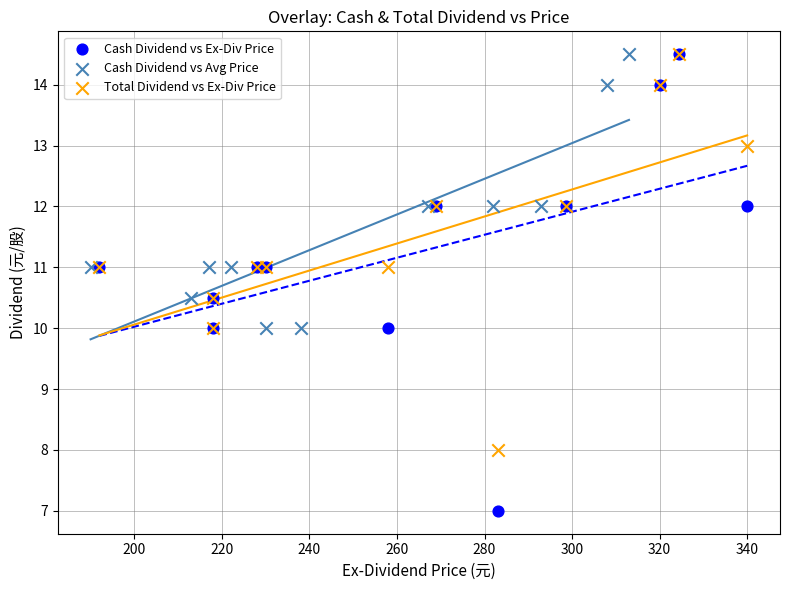

Which series contains the lowest Y value?

Cash Dividend vs Ex-Div Price